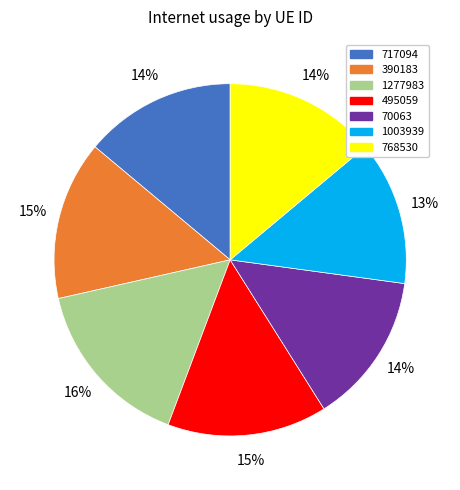

How many segments does this pie chart have?

7